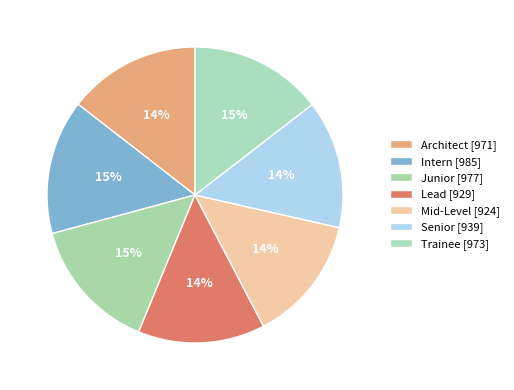

Between Lead and Mid-Level, which is larger?

Lead